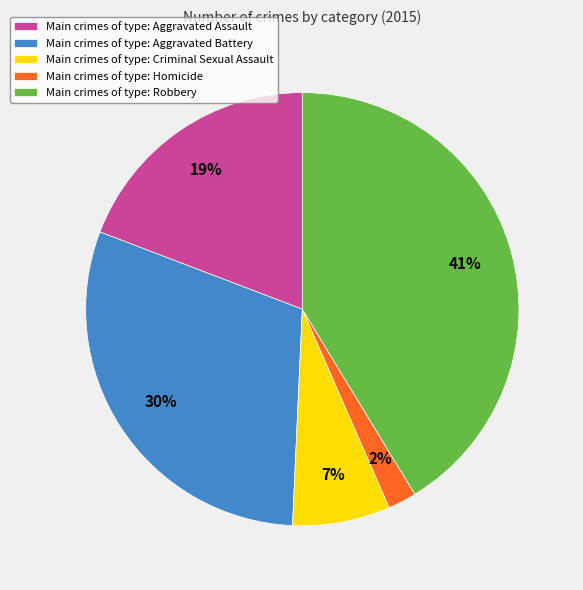

What percentage is the Main crimes of type: Criminal Sexual Assault slice, to the nearest percent?

7%